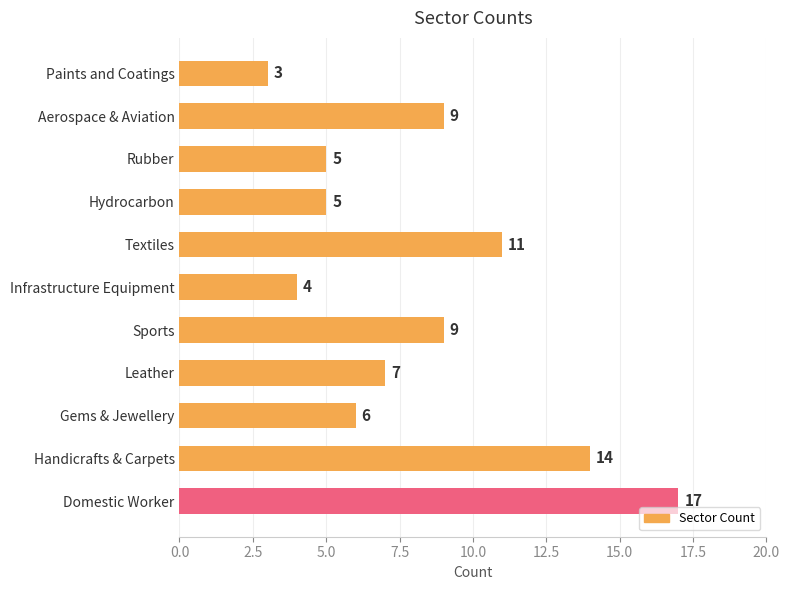

Between Gems & Jewellery and Textiles, which is larger?

Textiles